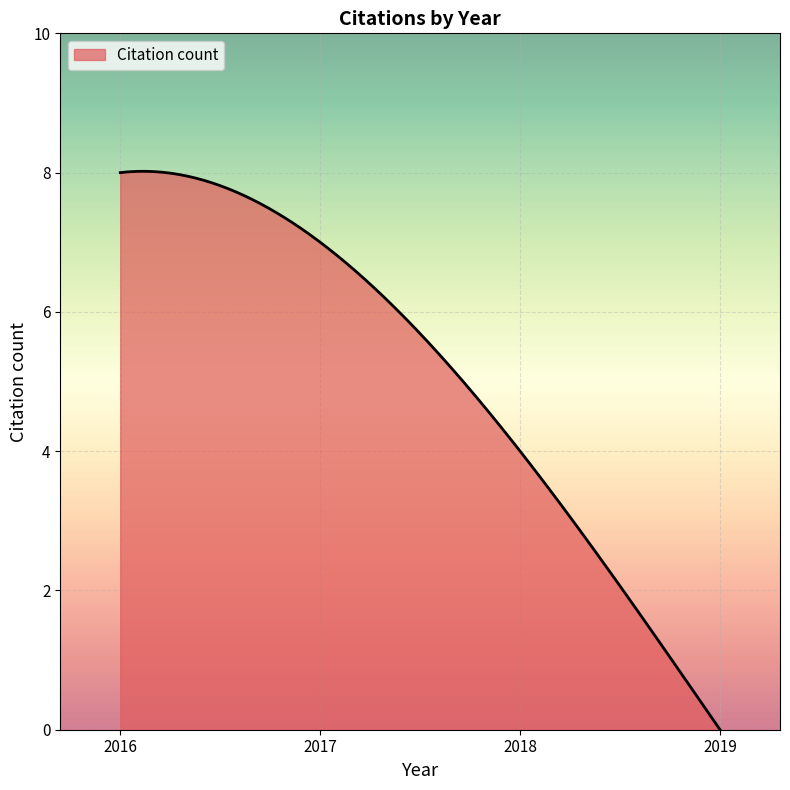

What is the greatest value displayed?

8.0